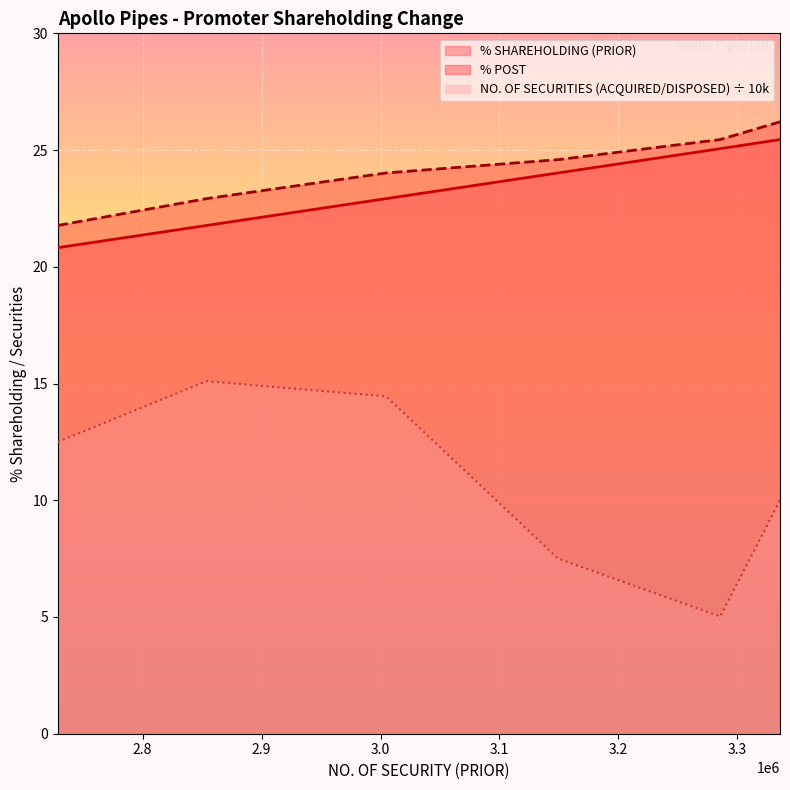

Is the value of % POST at 3224254 greater than the value of % SHAREHOLDING (PRIOR) at 3224254?

Yes